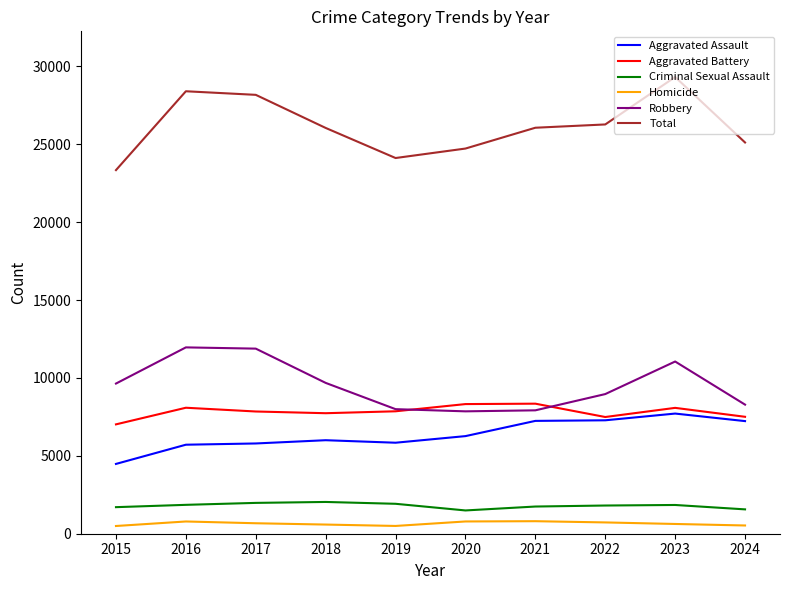

What is the maximum value for Homicide?

804